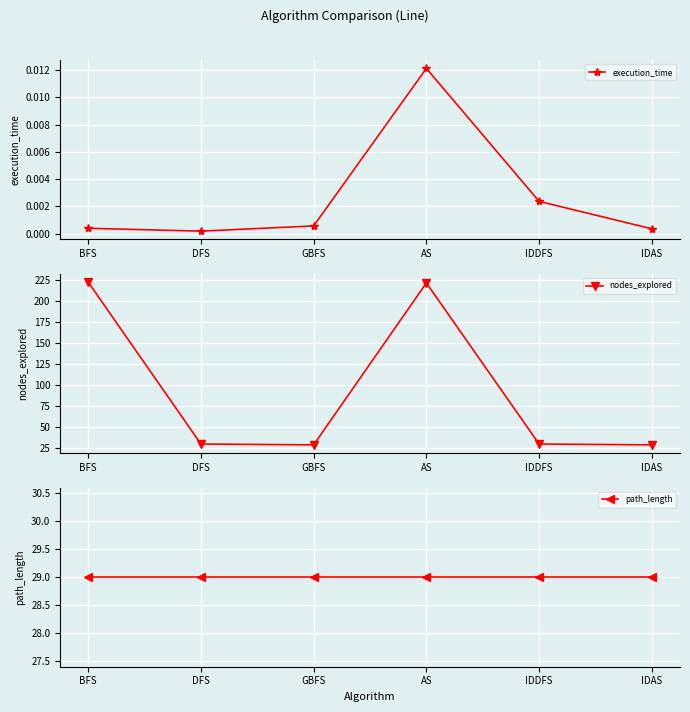

What is the maximum value for path_length?

29.0